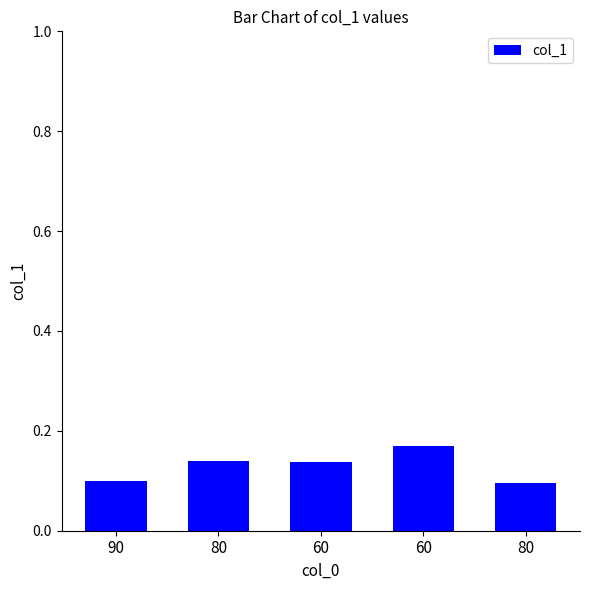

How many series are shown in this chart?

1